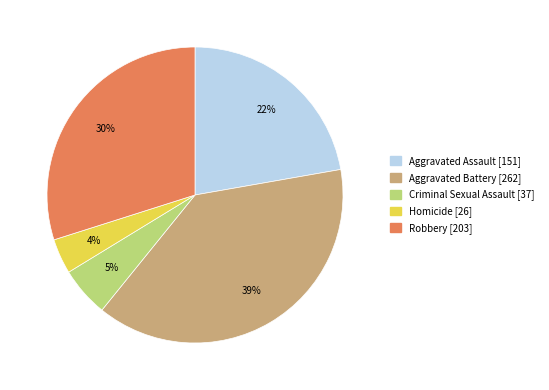

To the nearest percent, what is the average slice percentage?

20%